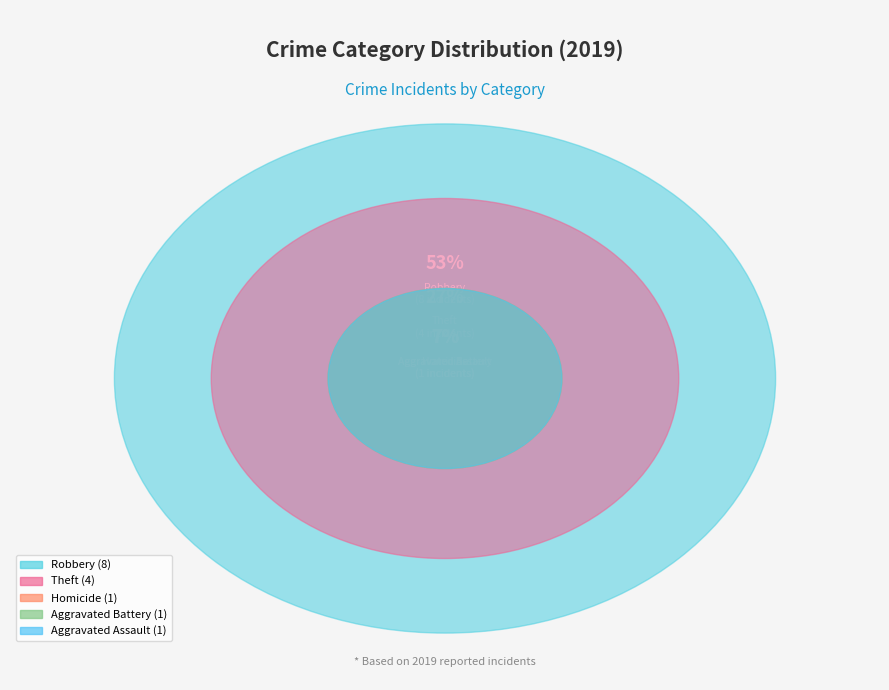

Which category accounts for the majority?

Robbery